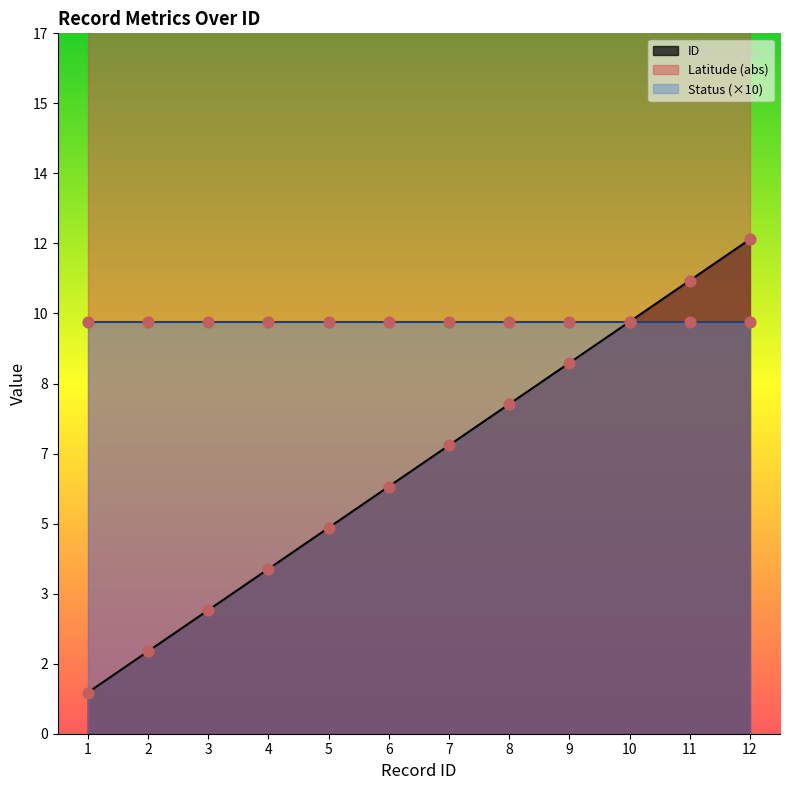

What are all the series names shown in the legend?

ID, Latitude, Status